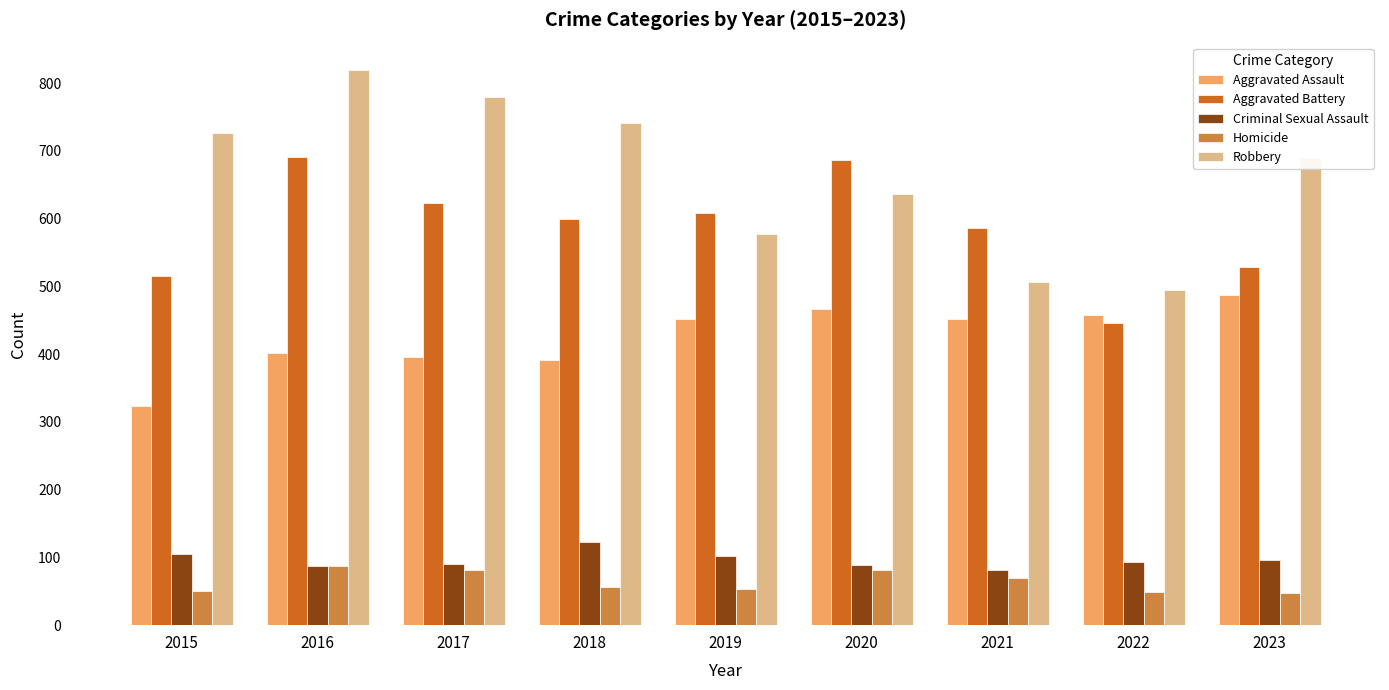

Which series has the largest total across all categories?

Robbery